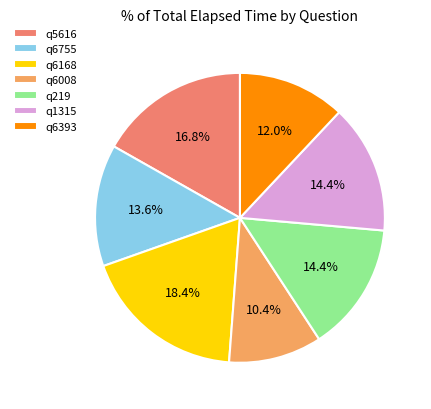

Which has a higher value, q219 or q5616?

q5616